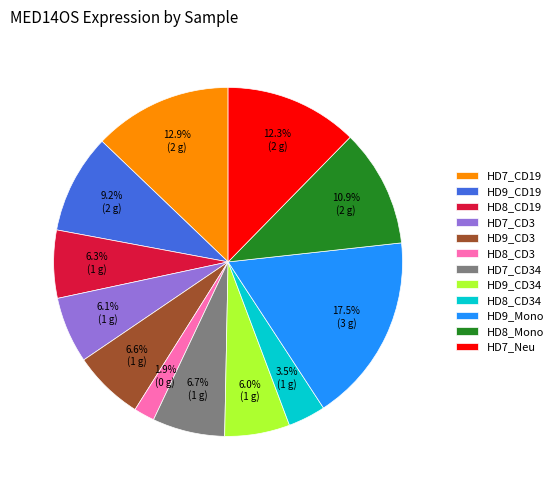

To the nearest percent, what is the difference between the HD7_CD3 and HD7_CD34 slice percentages?

1%